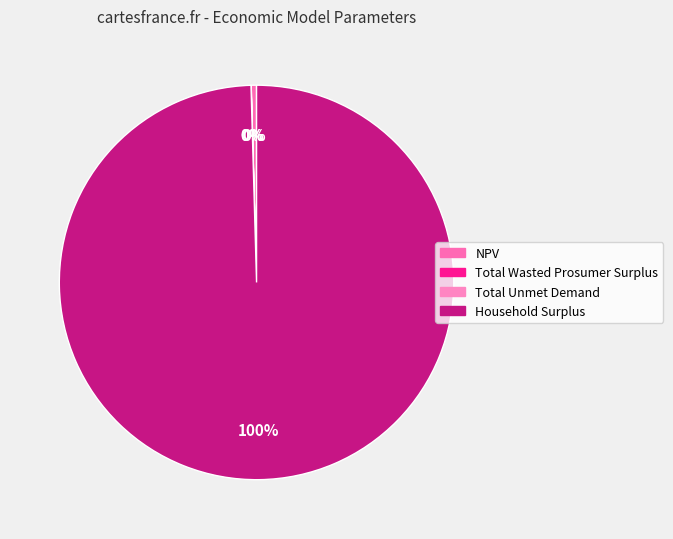

Which has a higher value, Household Surplus or Total Wasted Prosumer Surplus?

Household Surplus